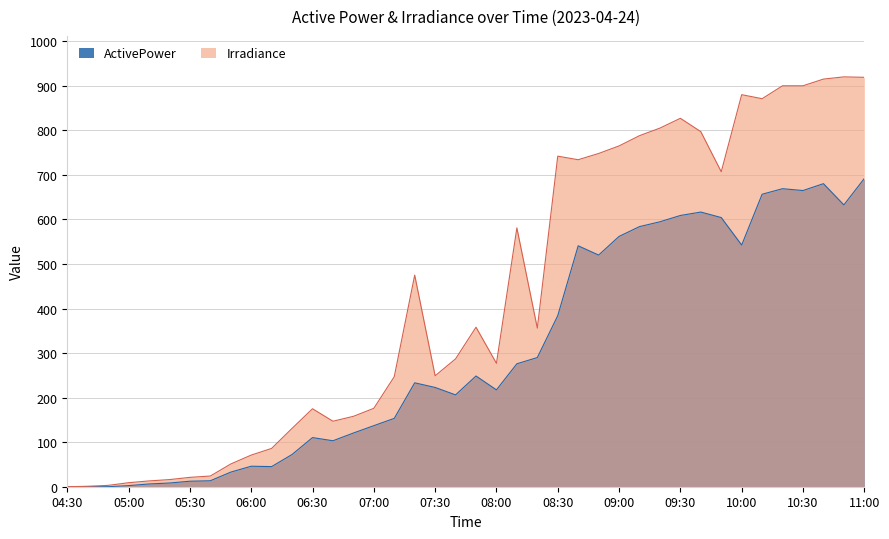

What is the value of the ActivePower point at the 1st from the left?

0.1